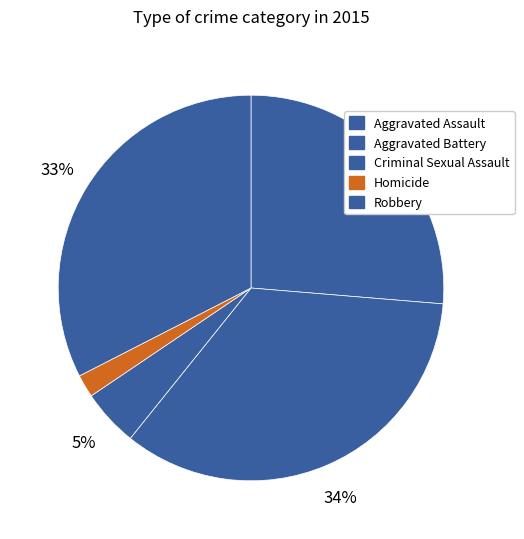

The Homicide slice represents 1% of the pie. True or false?

False